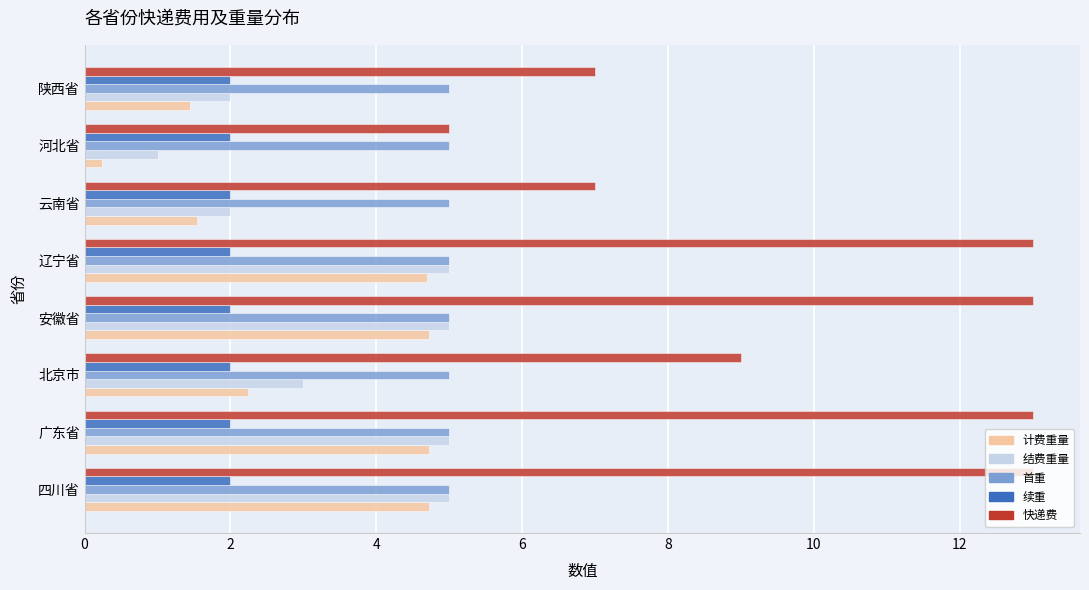

What is the total value across all series at 四川省?

29.7